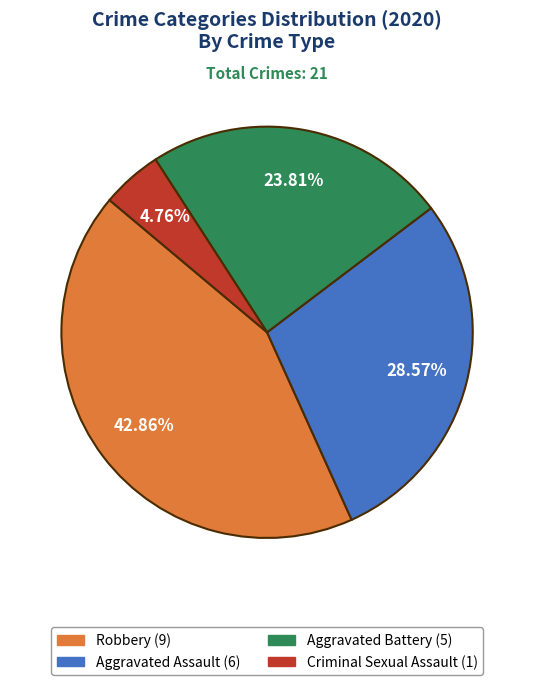

Does any single category account for the majority?

No